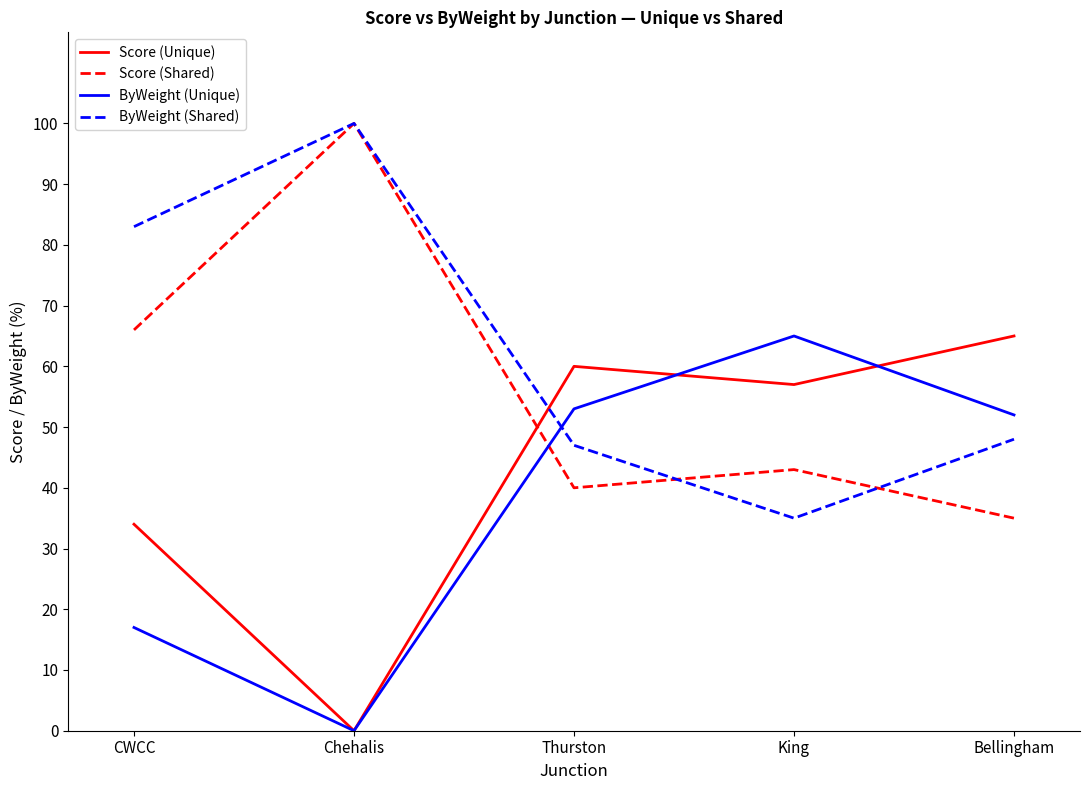

Between which two adjacent categories do Score (Shared) and ByWeight (Unique) first intersect?

Chehalis and Thurston